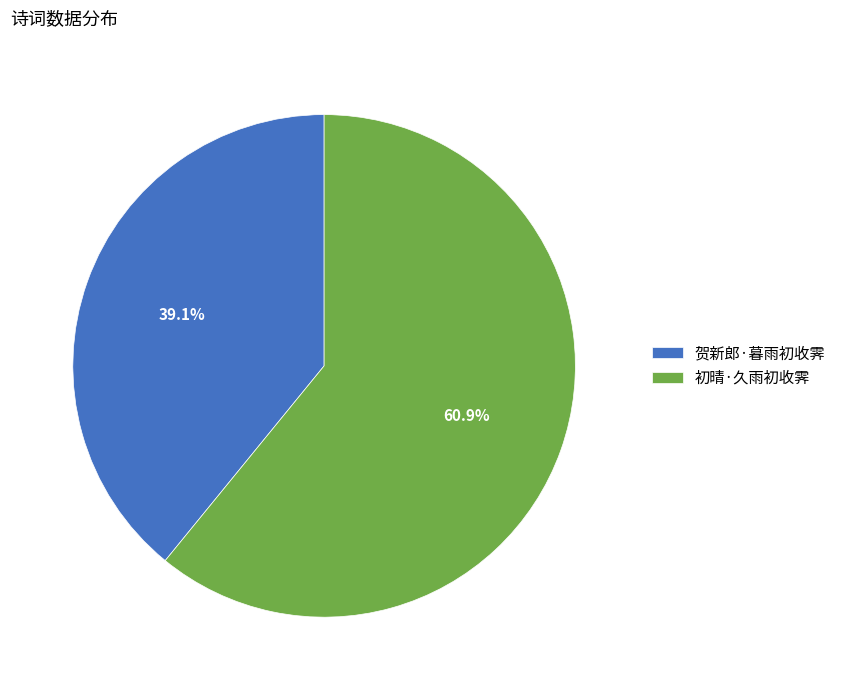

What percentage is the 初晴·久雨初收霁 slice, to the nearest percent?

61%